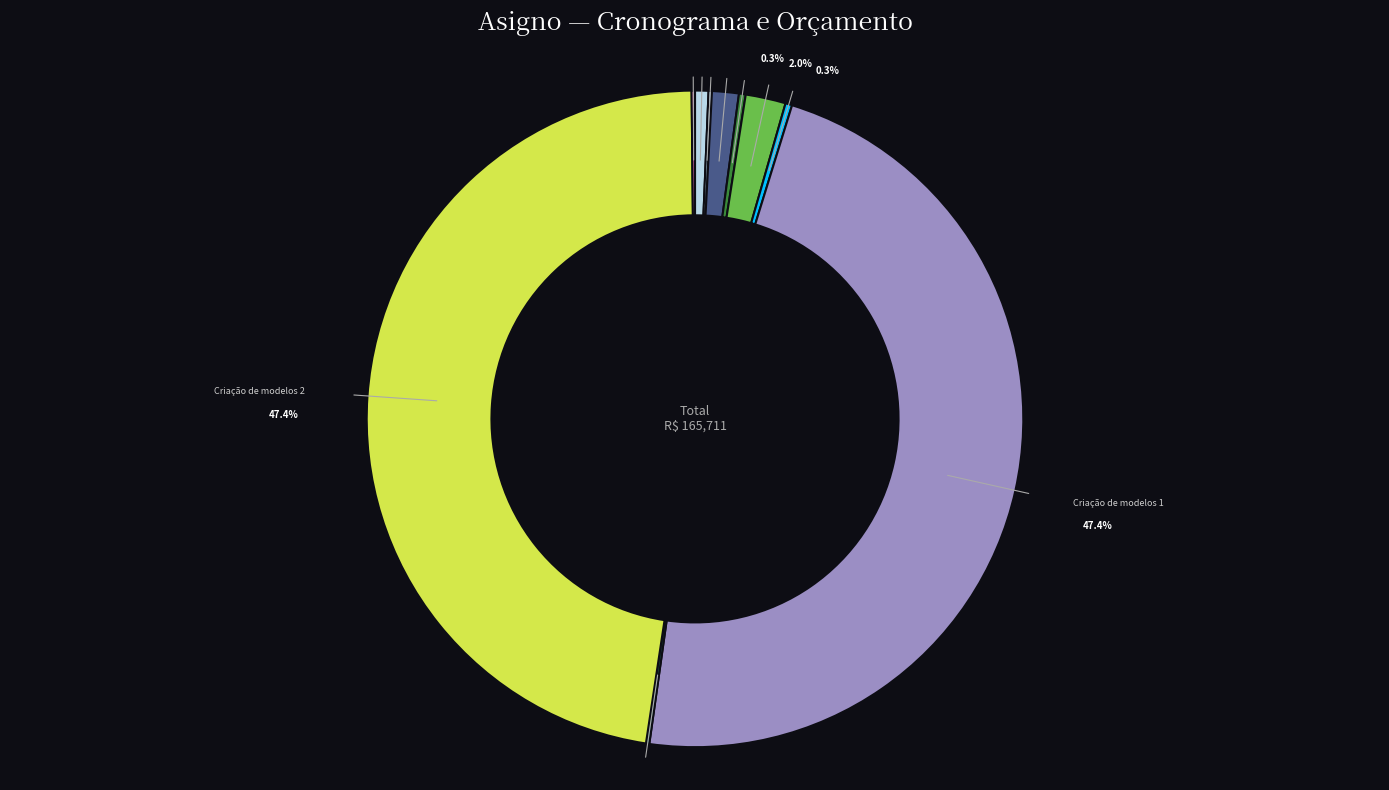

To the nearest percent, what is the difference between the largest and smallest slice percentages?

47%